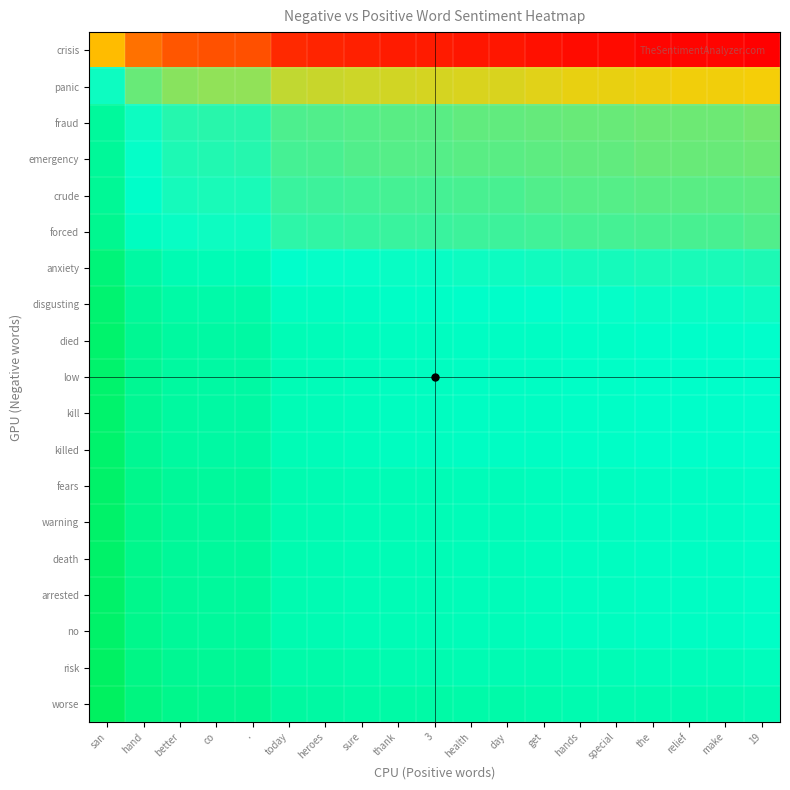

What is the minimum value shown in the chart?

0.1